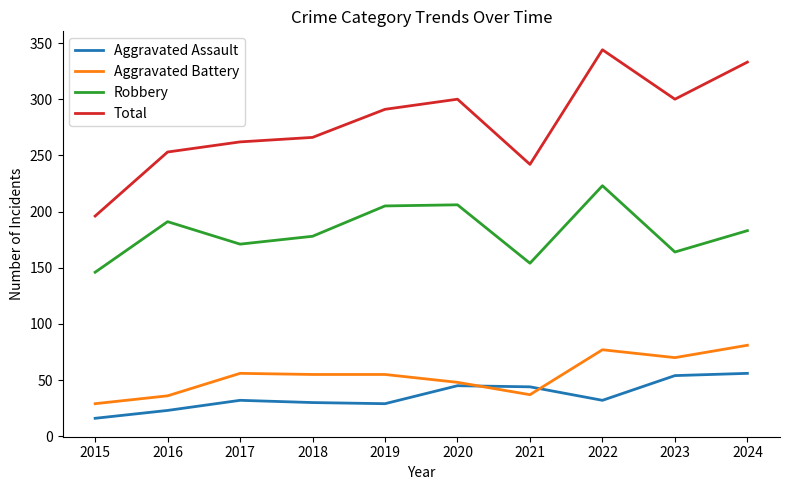

What value does the Aggravated Battery series have at 2018, to the nearest 10?

60